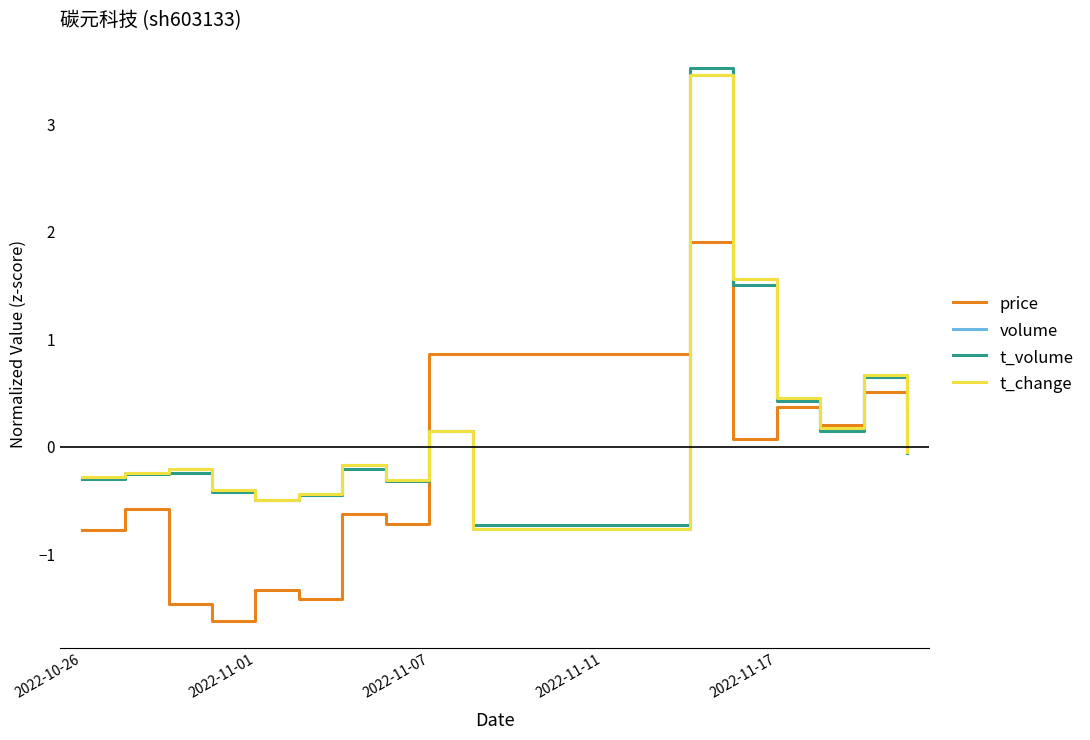

Which series has the largest range (max minus min)?

t_volume